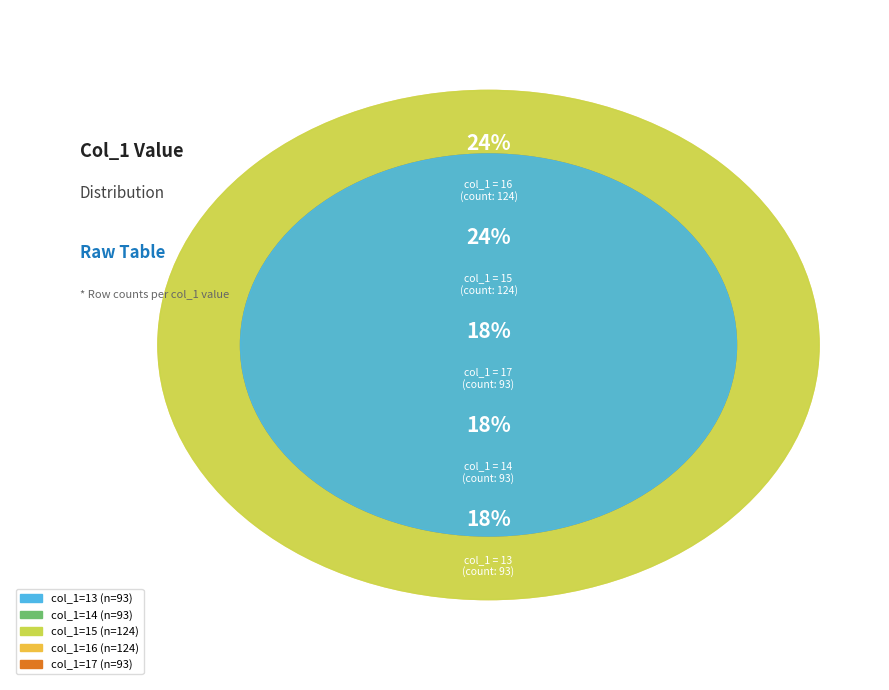

True or false: 13 accounts for 9% of the total.

False